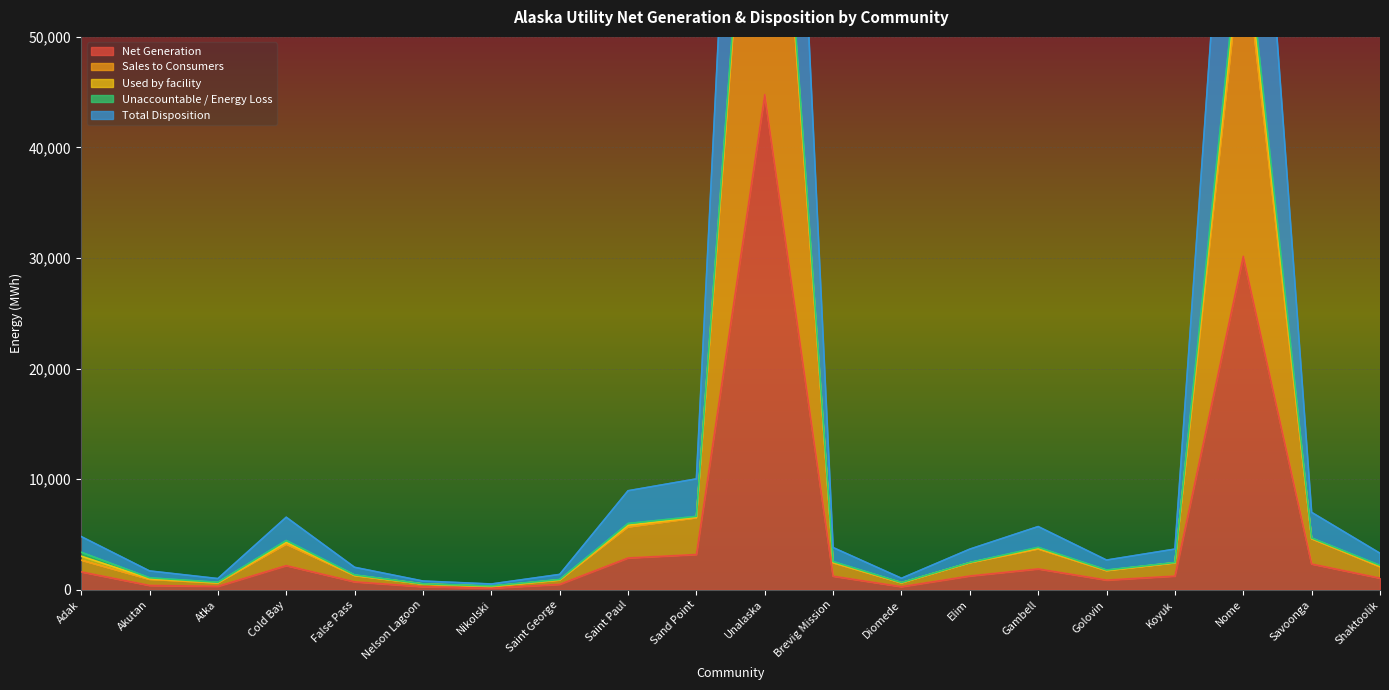

What is the difference between the Sales to Consumers values at Atka and Unalaska?

87546.8